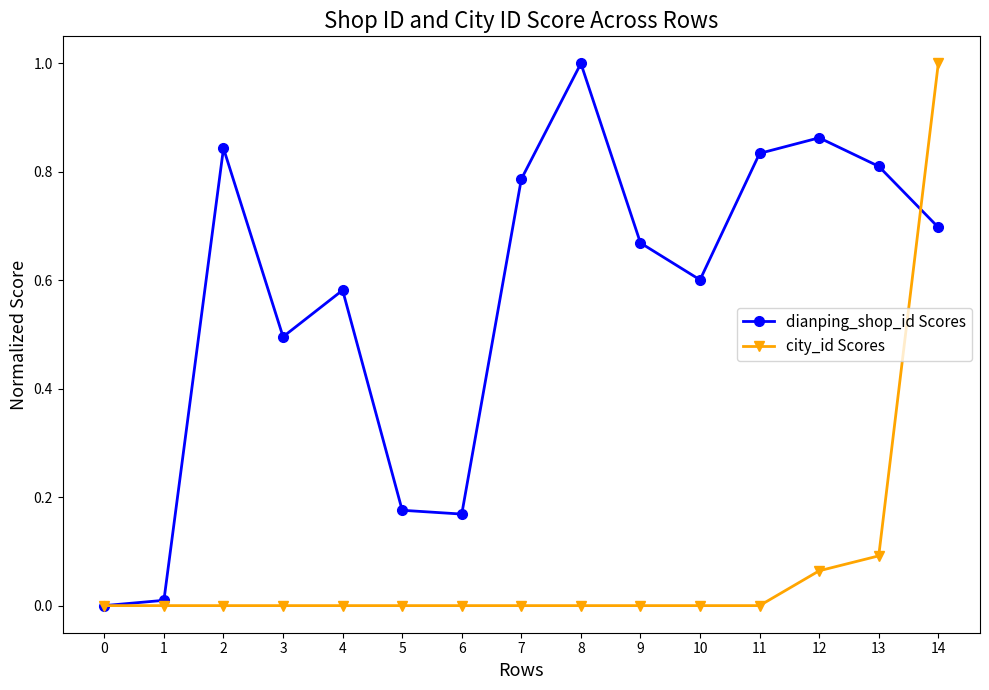

What is the highest value of the city_id Scores series?

1.0